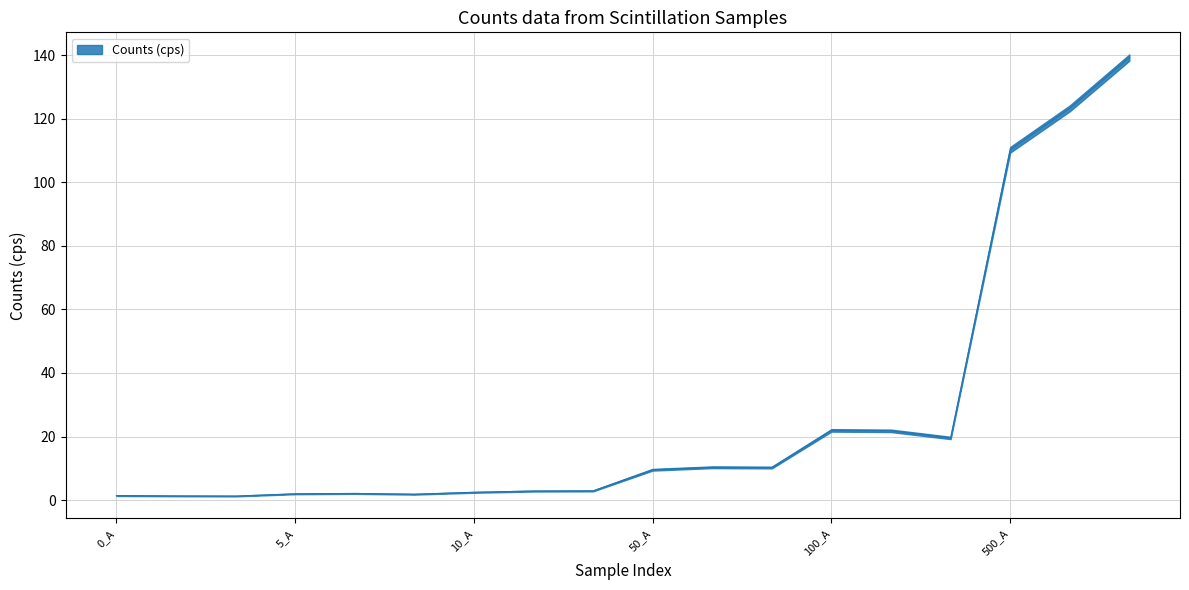

List the labels in order of value, smallest first.

0_C, 0_B, 0_A, 5_C, 5_A, 5_B, 10_A, 10_B, 10_C, 50_A, 50_C, 50_B, 100_C, 100_B, 100_A, 500_A, 500_B, 500_C